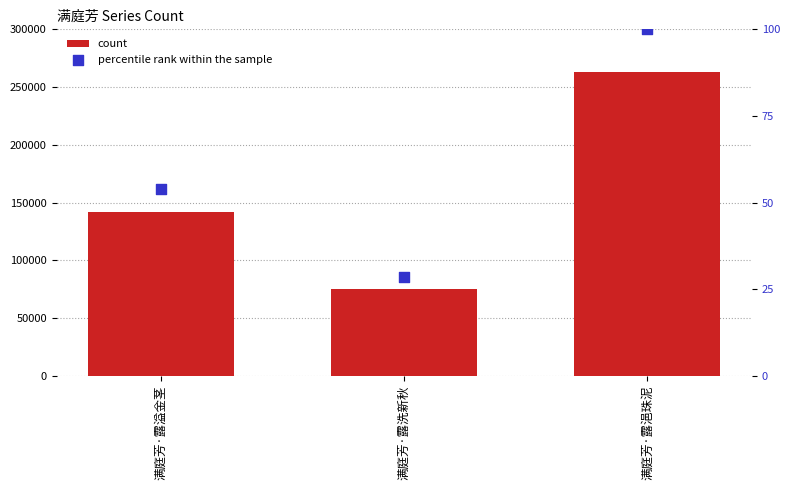

Which series contains the lowest Y value?

percentile rank within the sample